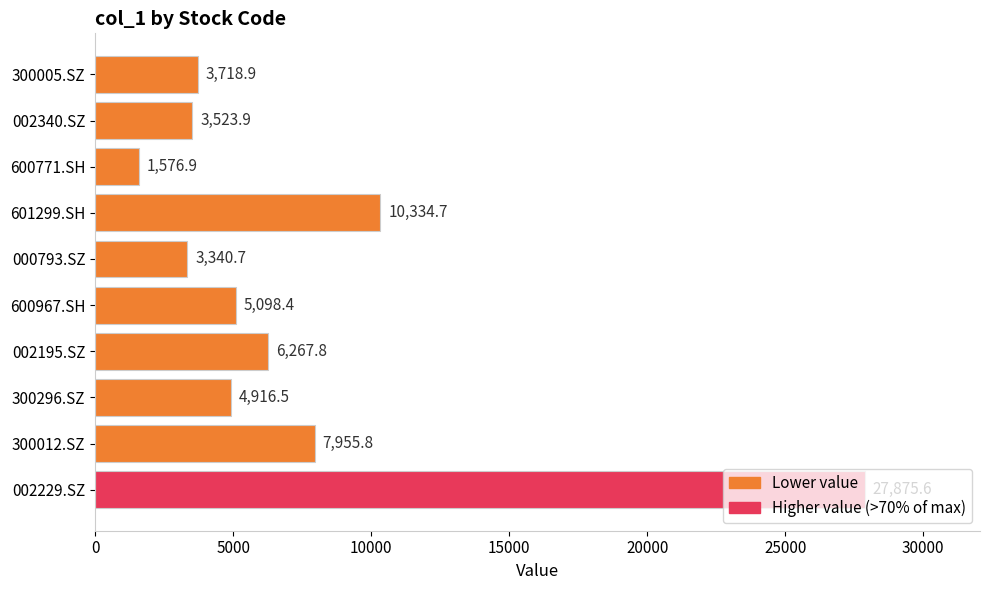

What is the smallest value displayed?

1576.9